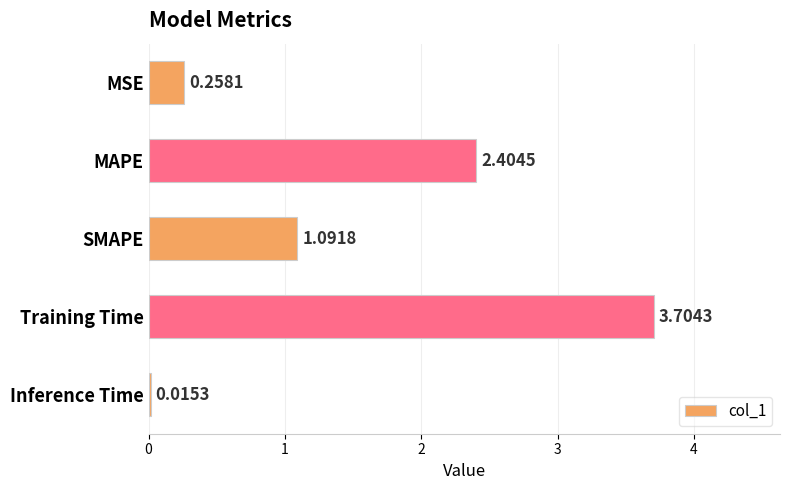

How many data points are above 1?

3